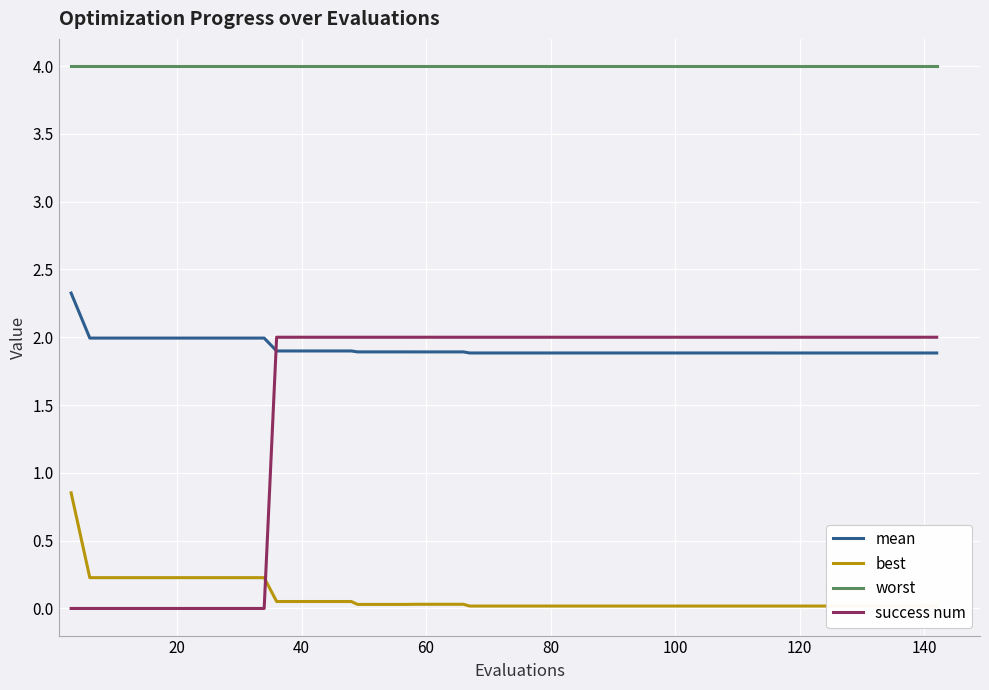

How many times do success num and best cross each other?

1